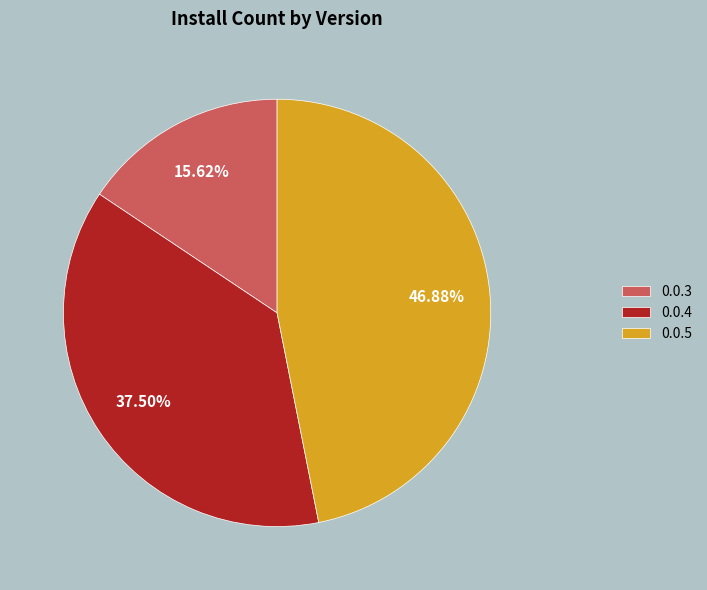

Combined, do 0.0.5 and 0.0.3 account for over 50%?

Yes